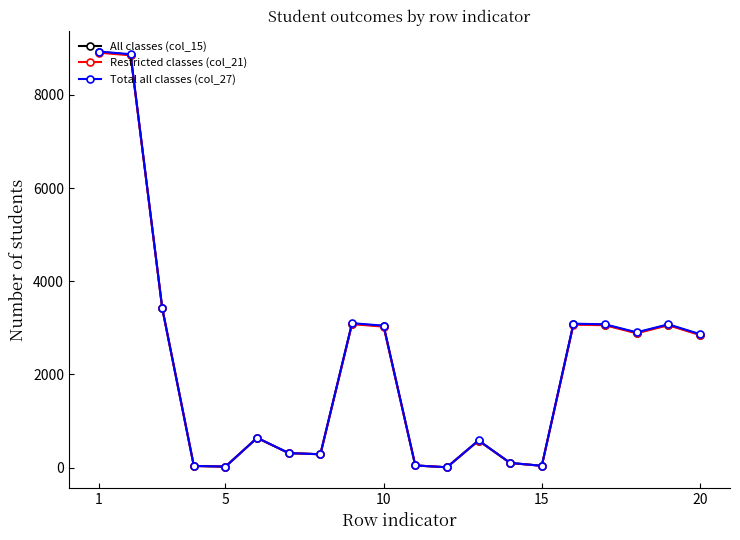

Which series has the largest range (max minus min)?

Total all classes (col_27)